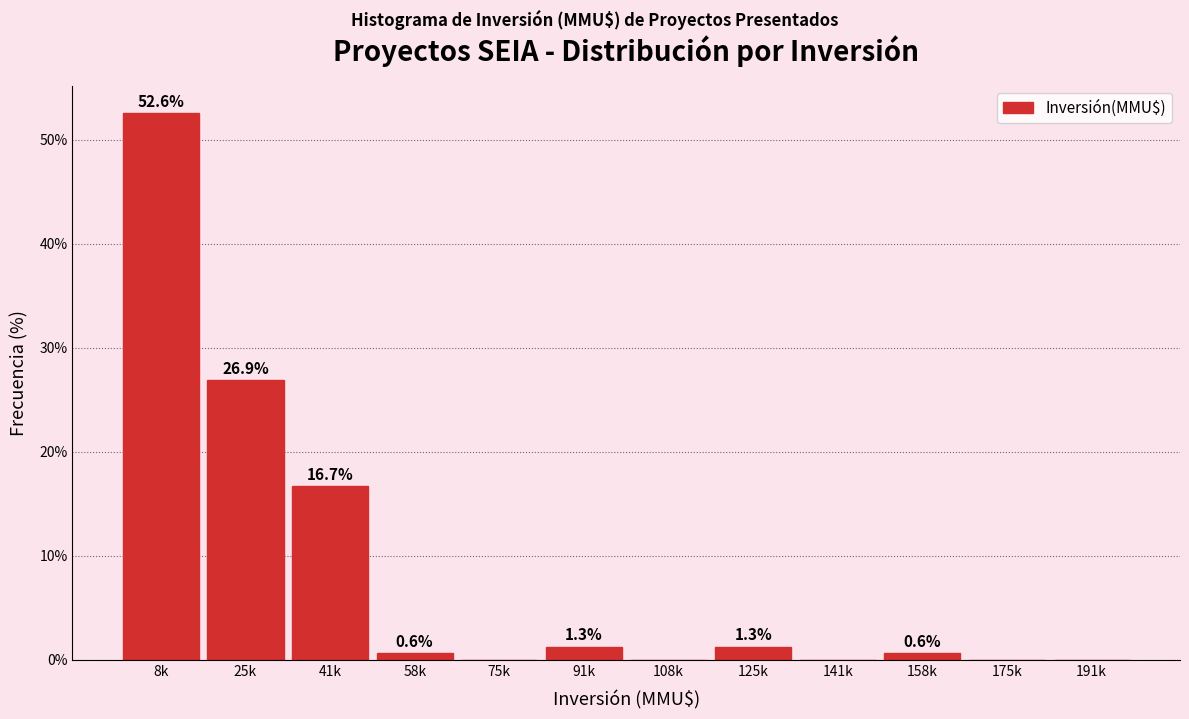

Reading left to right, extract all data points from this chart.

8k=52.6	25k=26.9	41k=16.7	58k=0.6	75k=0.0	91k=1.3	108k=0.0	125k=1.3	141k=0.0	158k=0.6	175k=0.0	191k=0.0